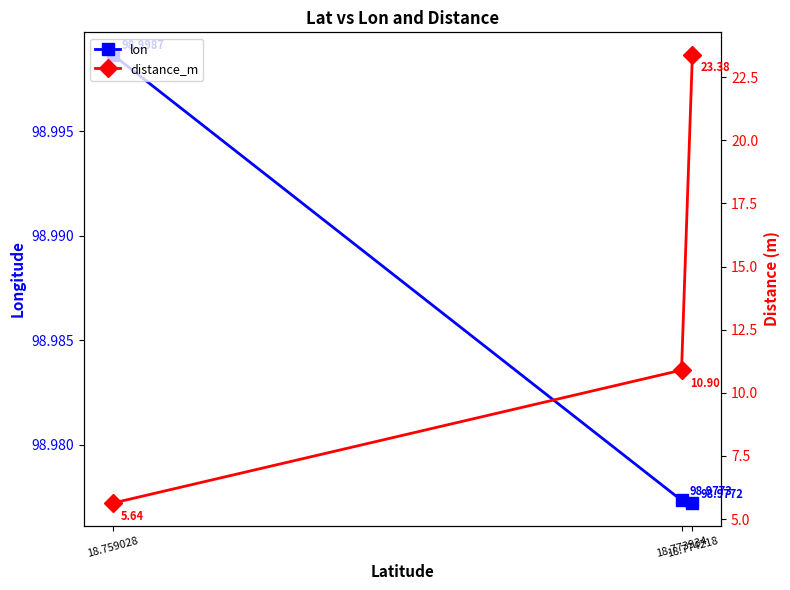

What is the total value across all series at 18.759028?

104.6